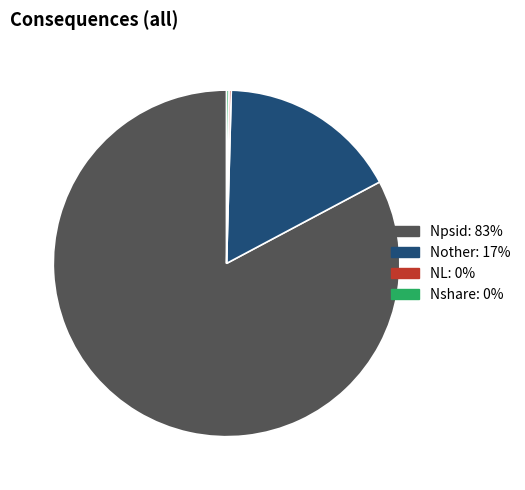

Is it true that Nother is 7% of the pie?

False